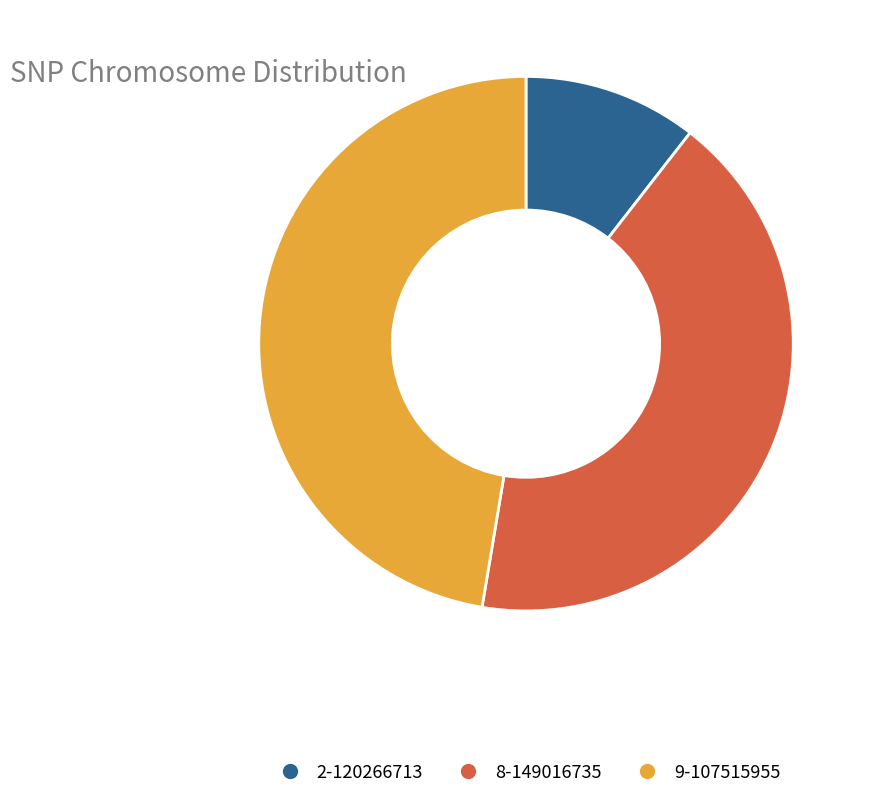

What is the largest slice in the pie chart?

9-107515955